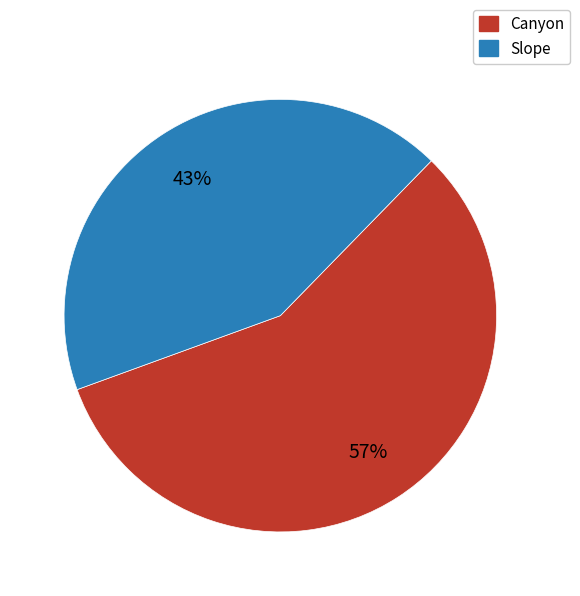

To the nearest percent, what portion does Canyon represent?

57%